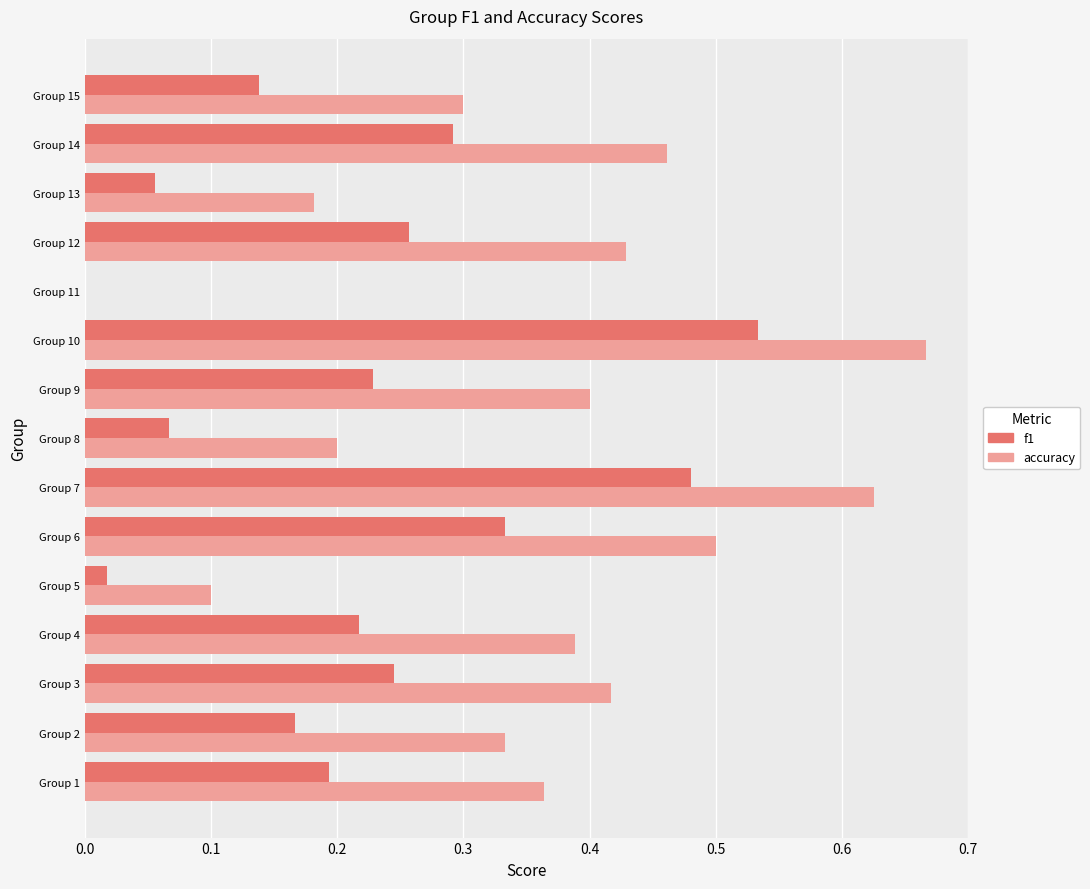

Count the number of data series in this chart.

2